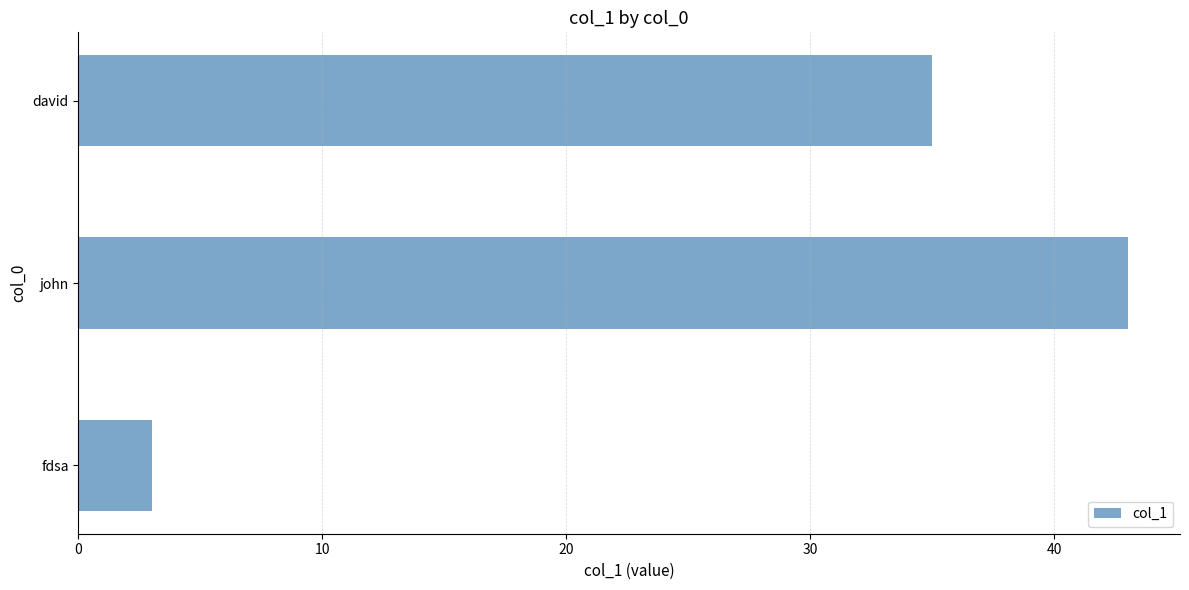

List the labels in order of value, largest first.

john, david, fdsa